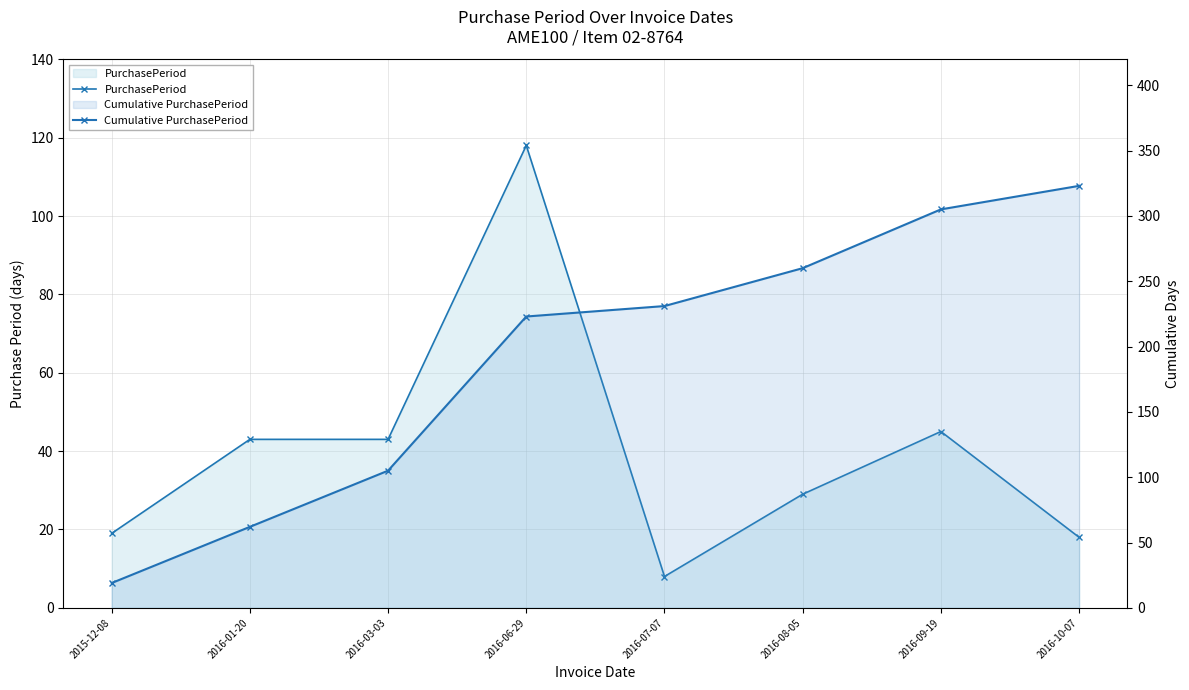

The value of Cumulative PurchasePeriod at 2016-06-29 is 53. True or false?

False